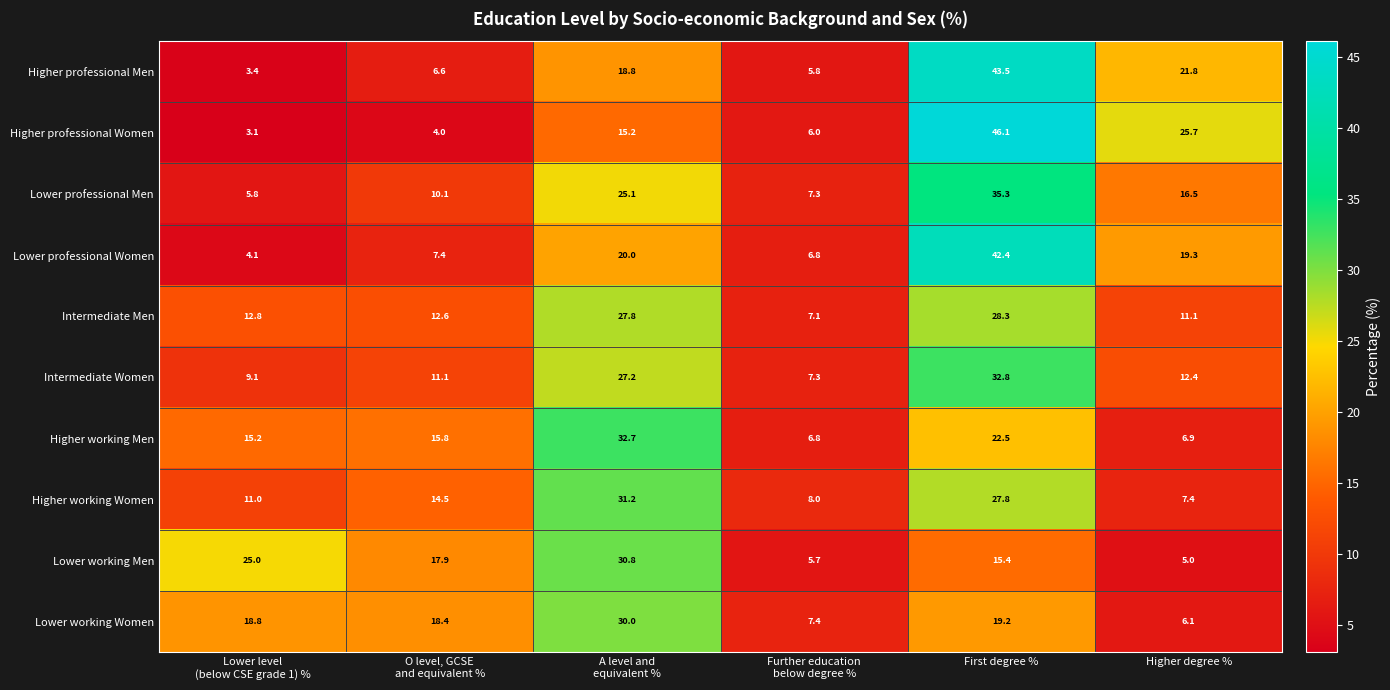

The Higher working Women series shows 7.4 at Higher degree %. True or false?

True